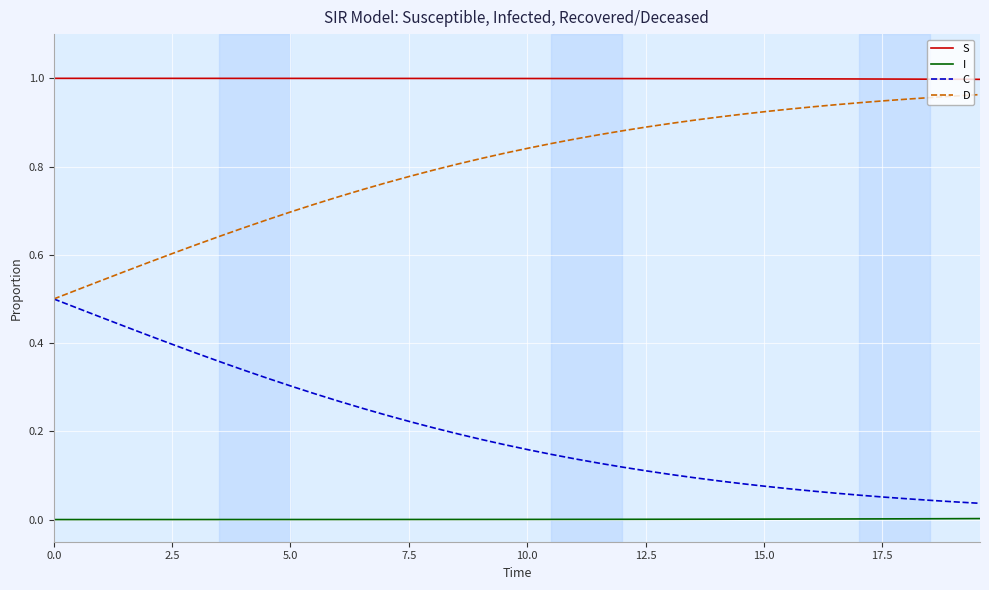

Rank the series by their average value, from lowest to highest.

I, C, D, S